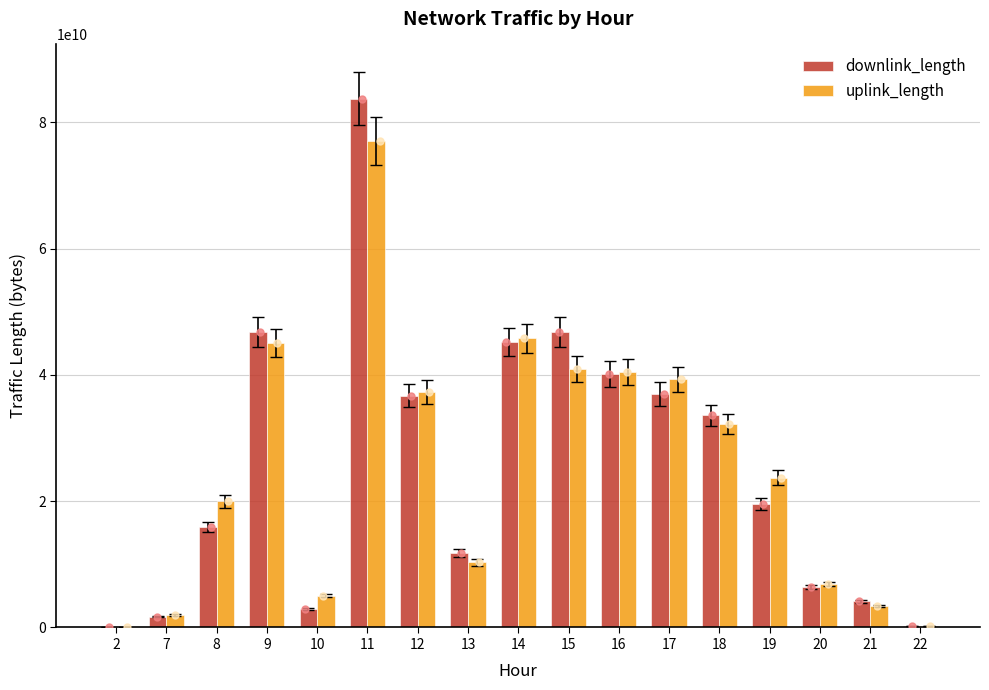

Which series changed the most between 10 and 18?

downlink_length